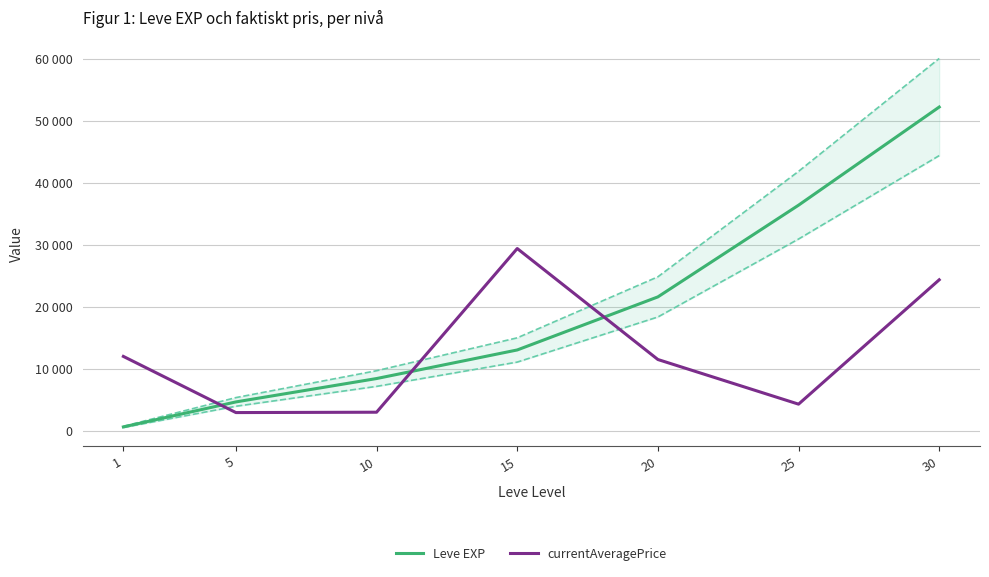

True or false: currentAveragePrice has a value of 3000 at 10.

True